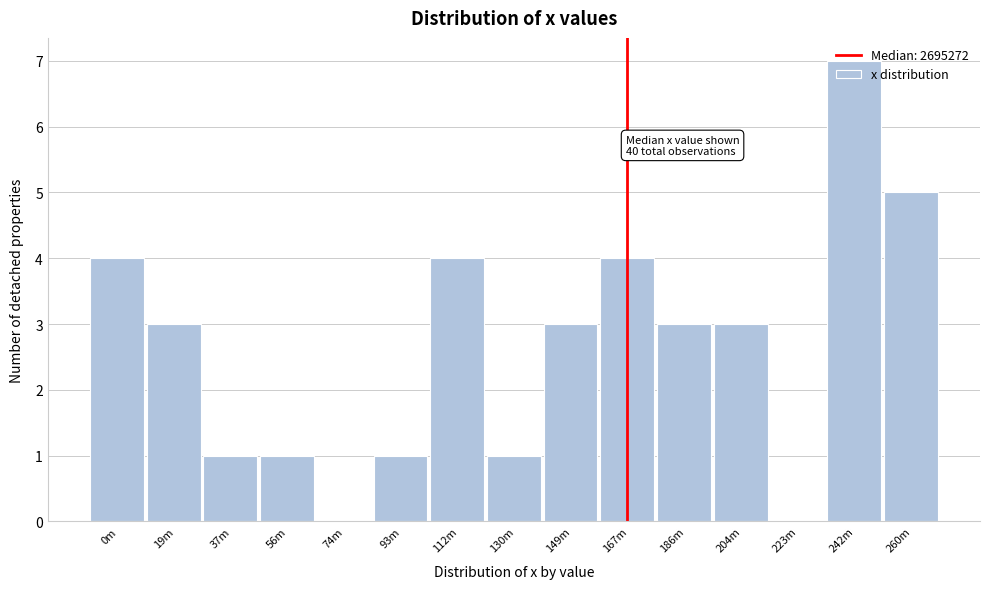

What is the approximate value at 149m?

3